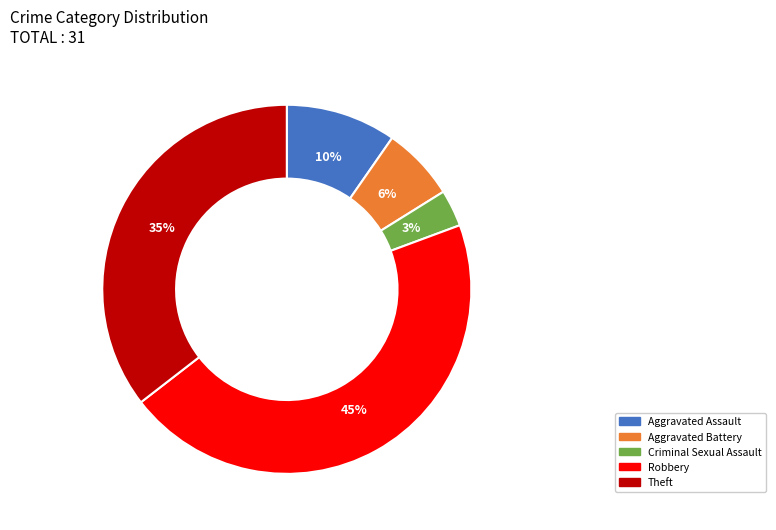

Is there any slice that represents more than half of the pie?

No